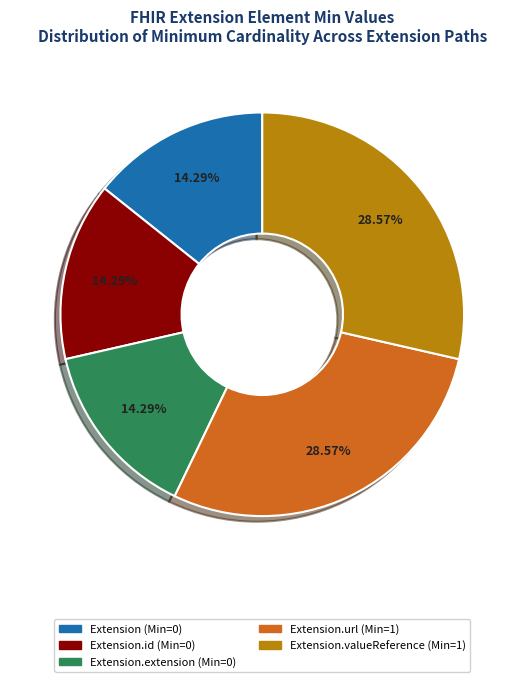

Is there any slice that represents more than half of the pie?

No